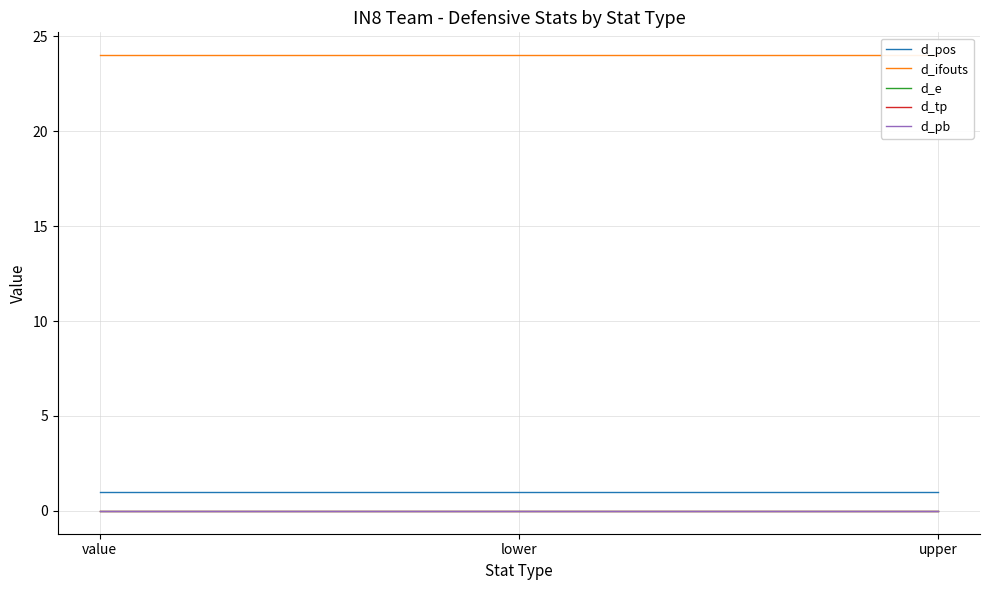

Is this an area chart (filled region under the line)?

No